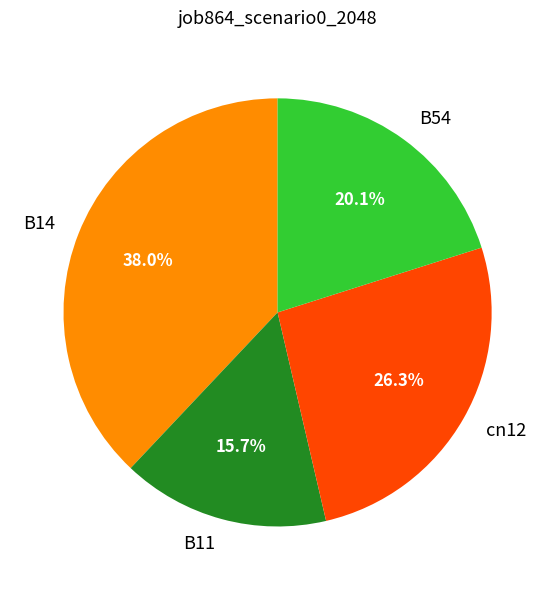

Does cn12 represent more than half of the total?

No